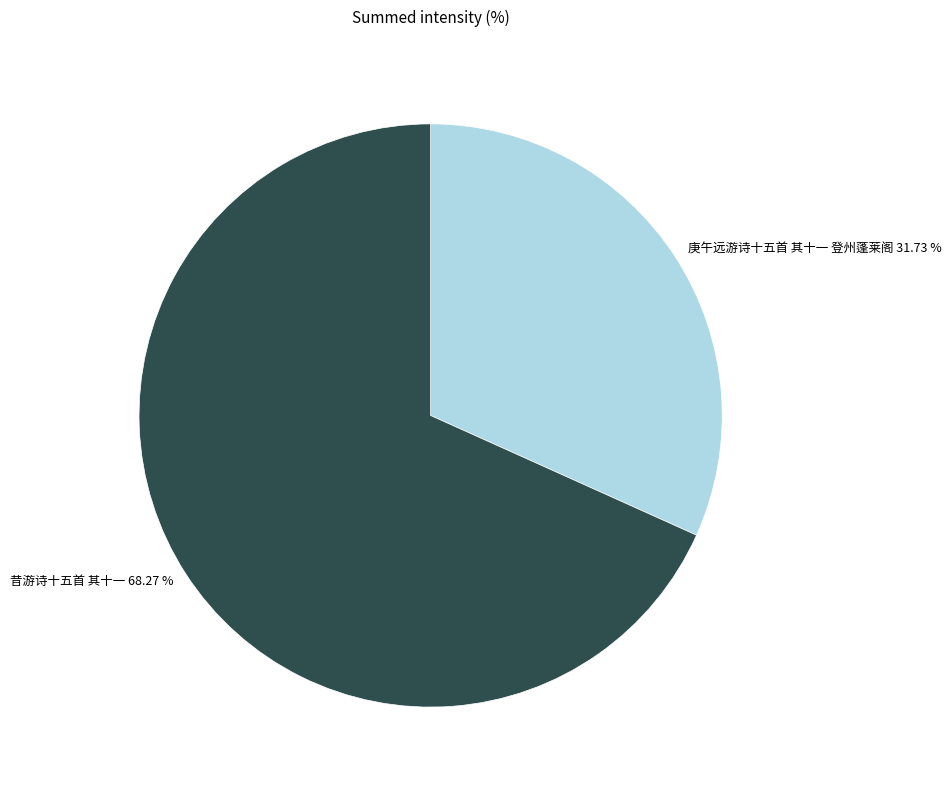

What is the smallest slice in the pie chart?

庚午远游诗十五首 其十一 登州蓬莱阁